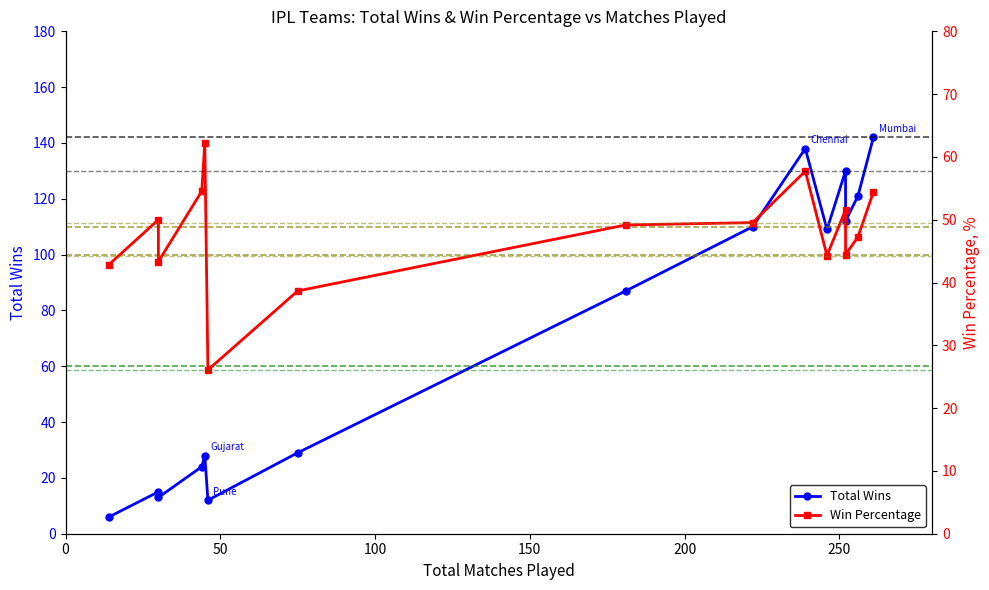

True or false: Win Percentage has more than 1 interior local peaks.

True